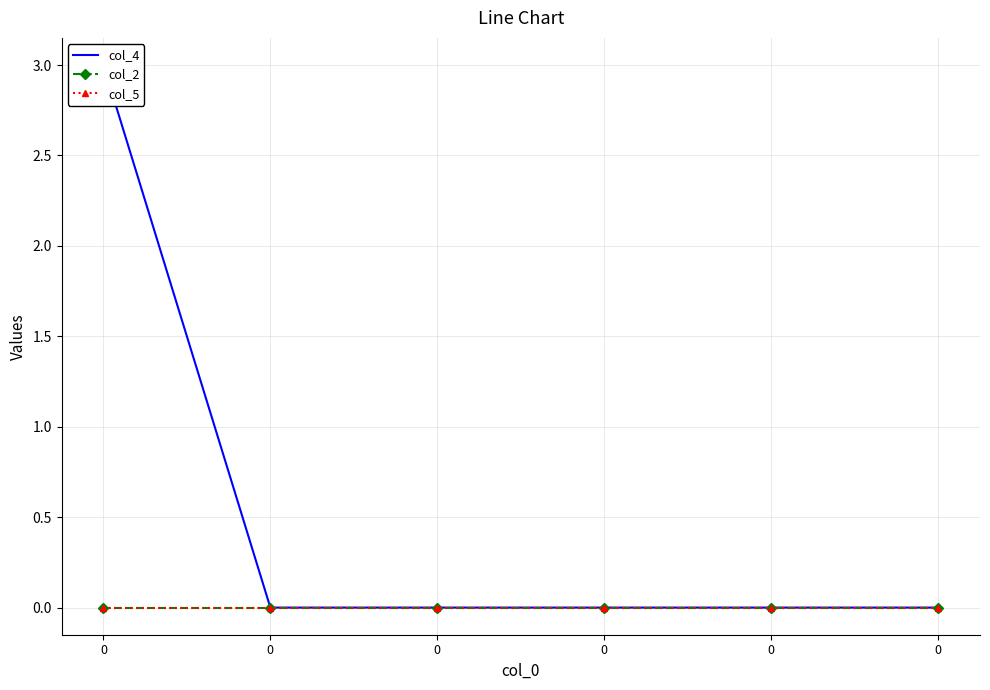

Between 0 and 0, which series saw the biggest shift?

col_4